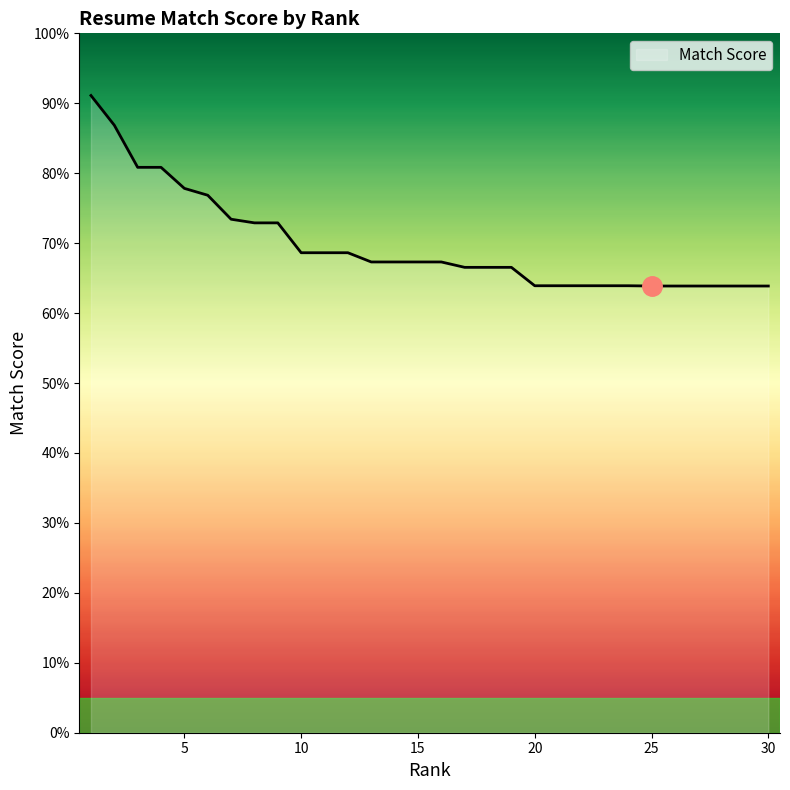

What is the smallest value displayed?

63.9